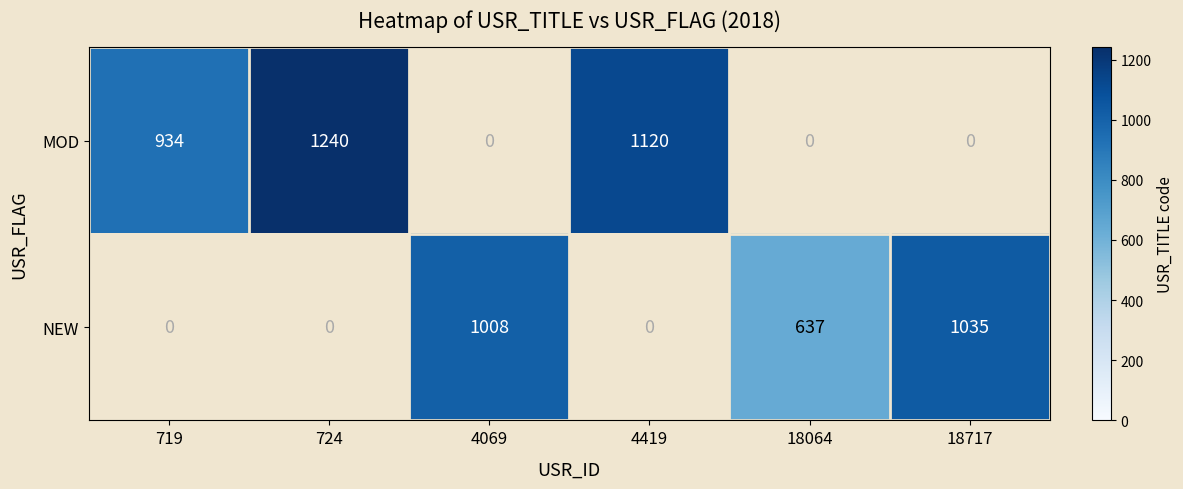

Is the value of NEW at 719 greater than the value of MOD at 18717?

No